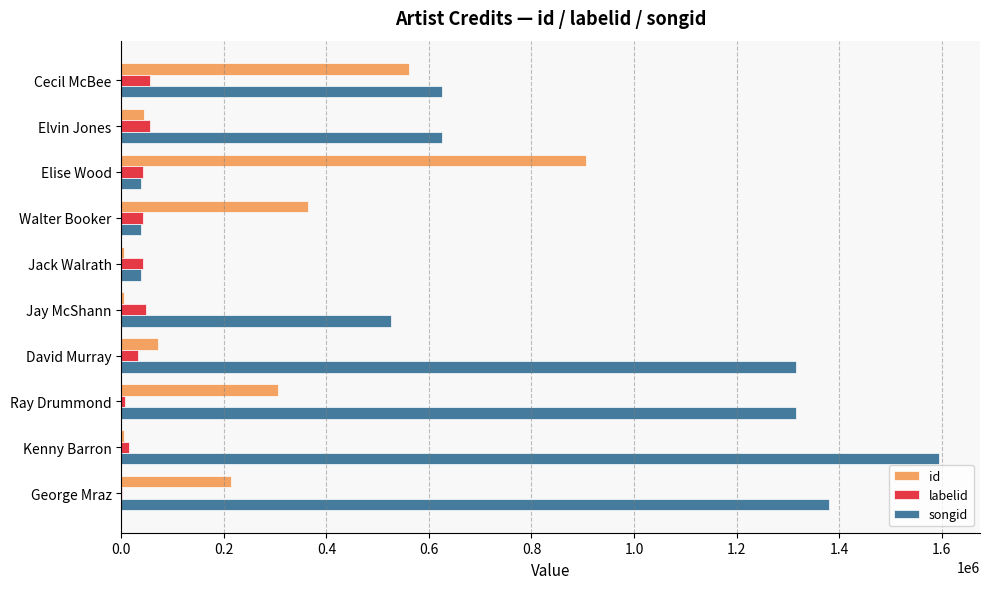

True or false: songid has a value of 1316640 at David Murray.

True